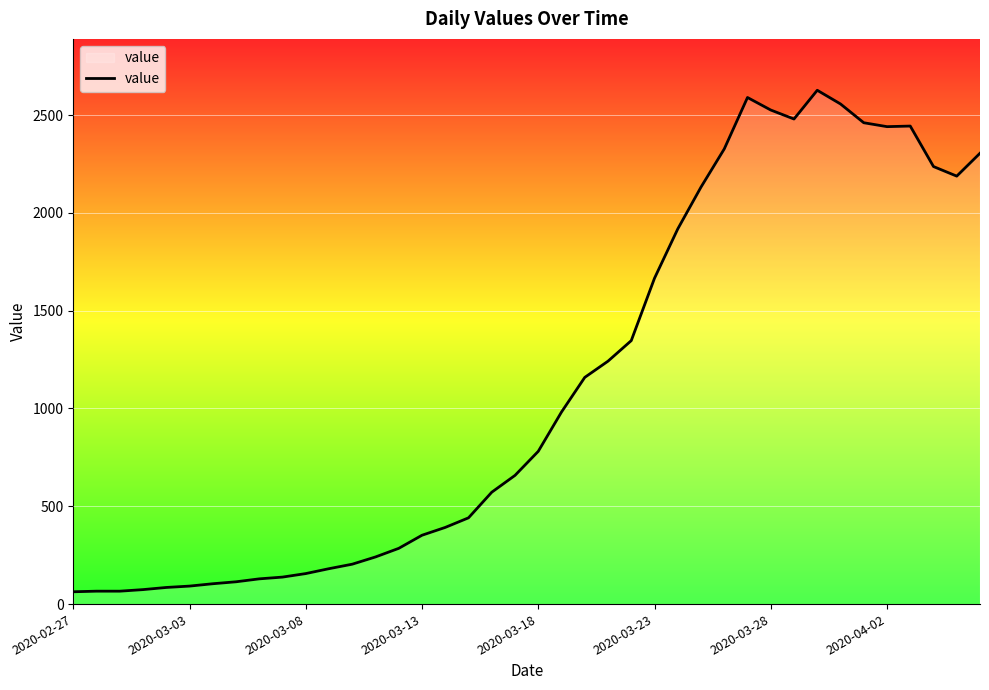

What is the greatest value displayed?

2627